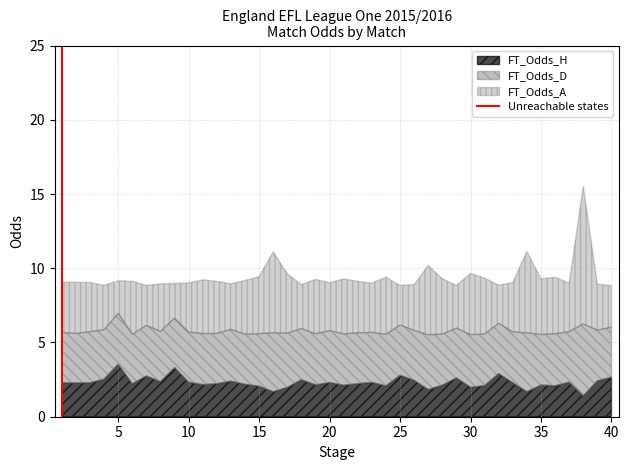

What value does the FT_Odds_H series have at 35?

2.1